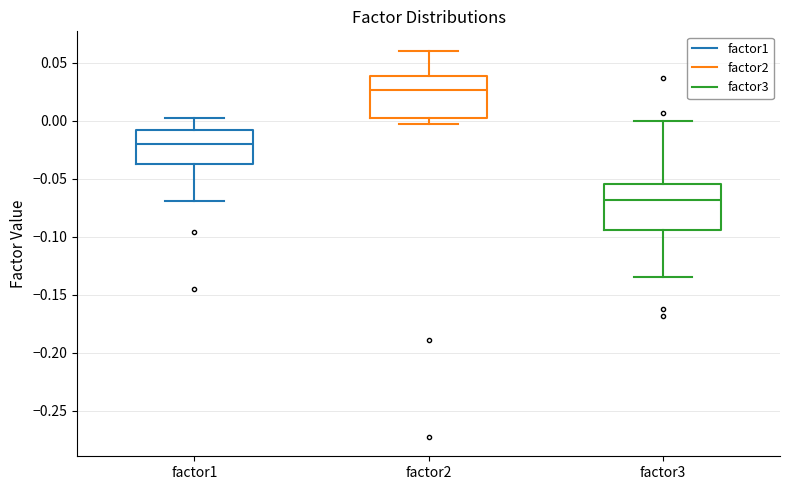

Reading left to right, read every box against the y-axis: the position of its median line, the range the box covers, and the ends of its whiskers. The values are not printed on the chart, so give them approximately, as read against the axis.

factor1: median -0.020, box -0.035 to -0.010, whiskers -0.070 to 0.000
factor2: median 0.025, box 0.000 to 0.040, whiskers -0.005 to 0.060
factor3: median -0.070, box -0.095 to -0.055, whiskers -0.135 to 0.000